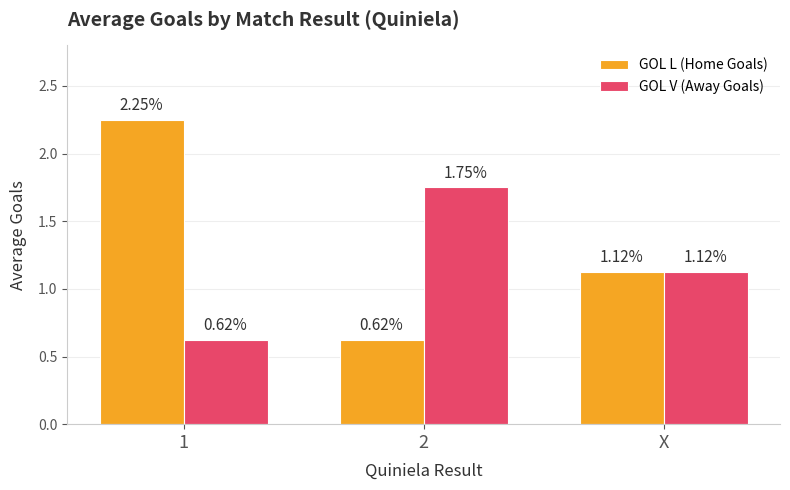

What is the sum of all GOL V (Away Goals) values?

3.5